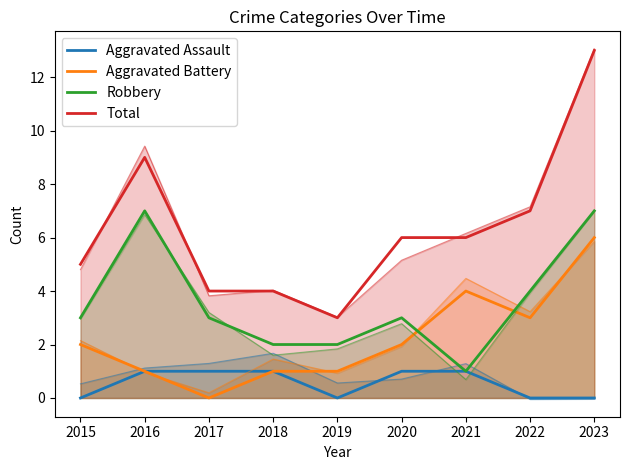

How many interior local valleys does the Total series have?

1